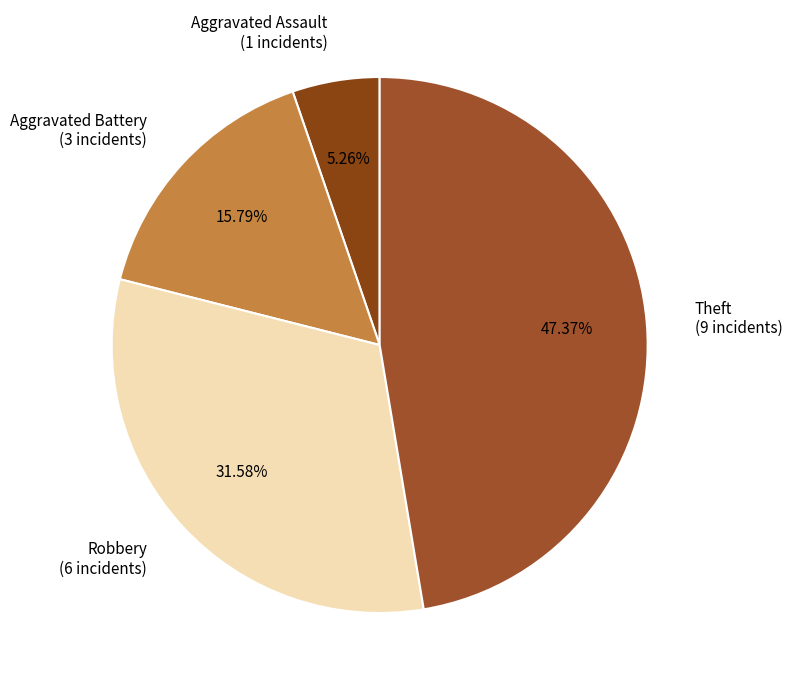

Is there a majority slice in this chart?

No